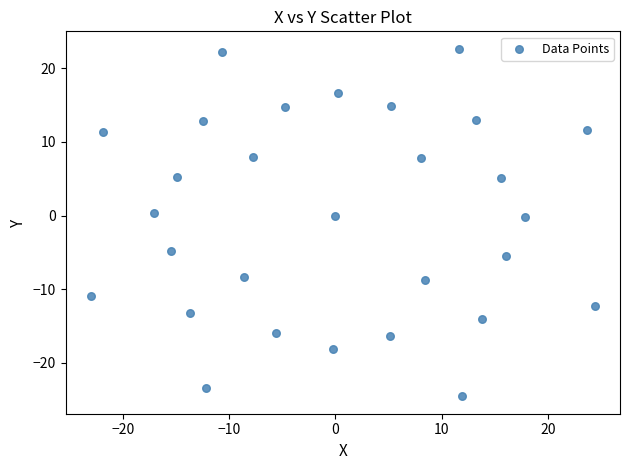

What is the range of X values (max minus min)?

47.4